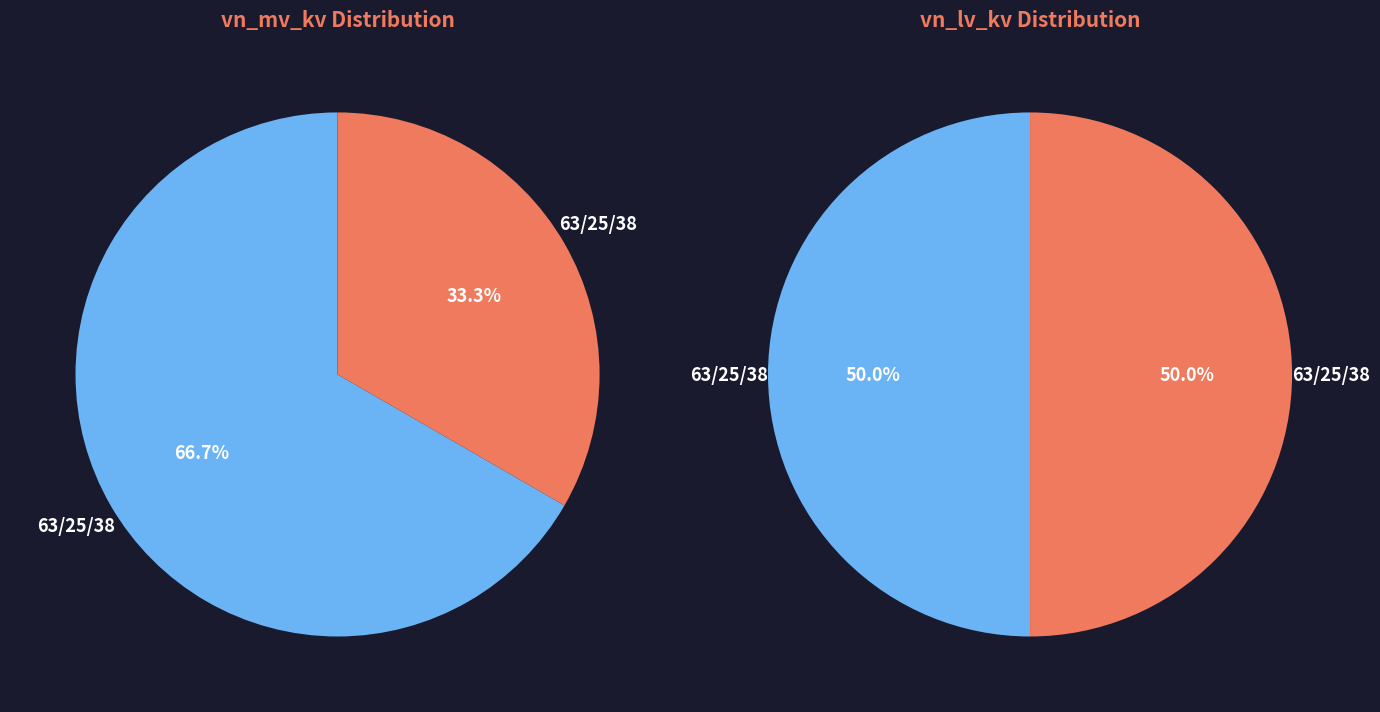

True or false: 63/25/38 MVA 110/20/10 kV accounts for 67% of the total.

True